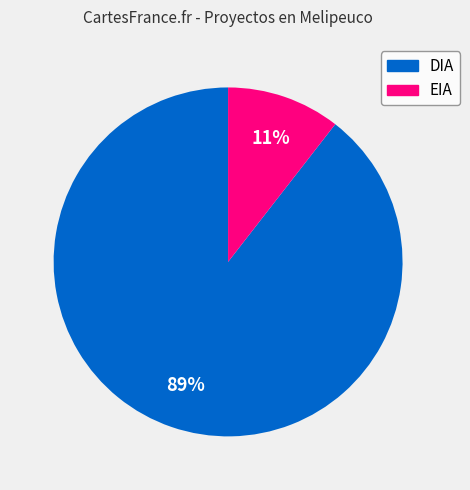

To the nearest percent, what is the average slice percentage?

50%